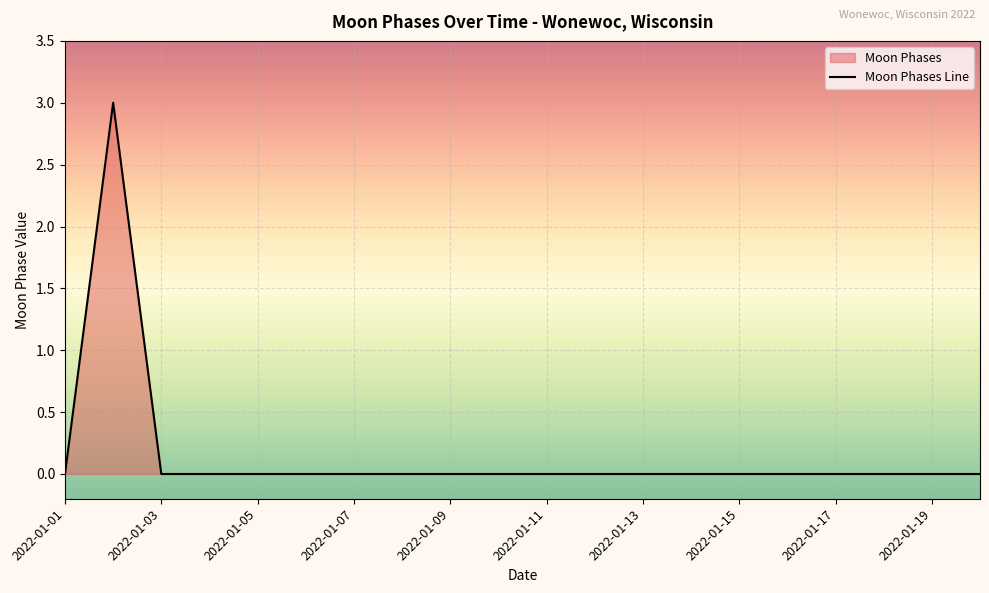

How many interior local peaks (higher than both neighbors) does the data have?

1